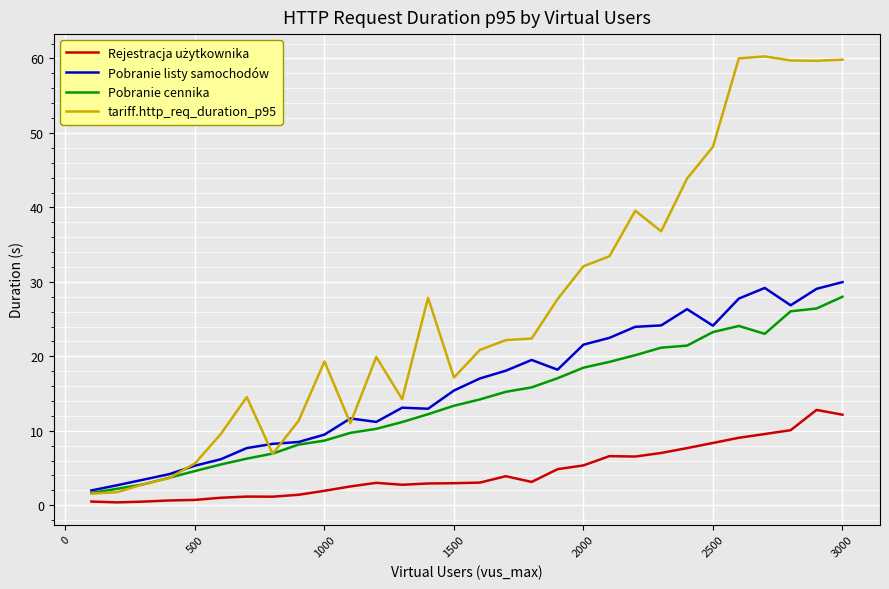

Does the chart have visible grid lines?

Yes